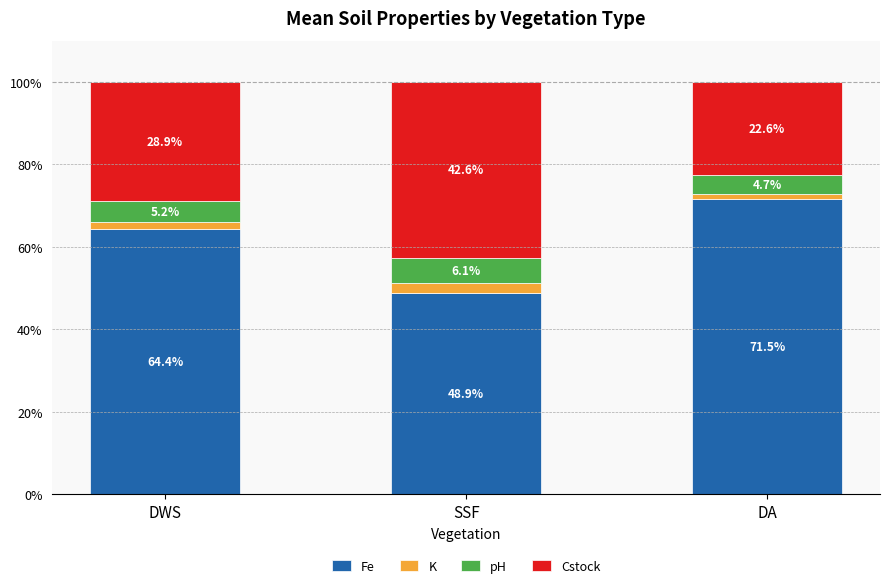

Reading left to right, transcribe the values for Fe.

DWS=64.4	SSF=48.9	DA=71.5